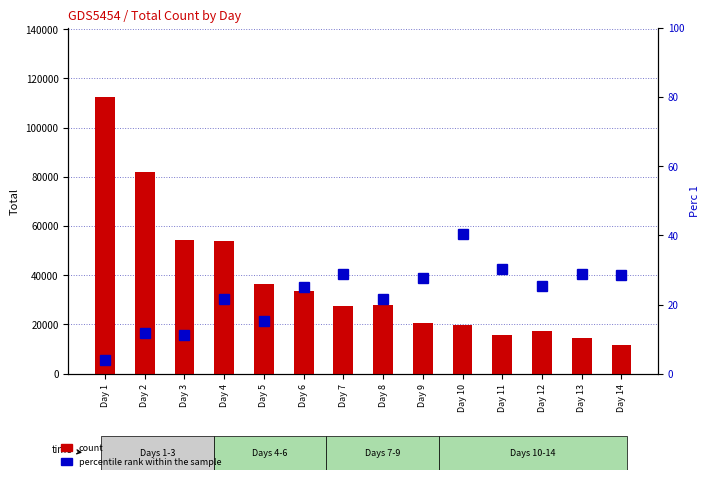

Are the bars grouped side by side (vs. stacked)?

Yes